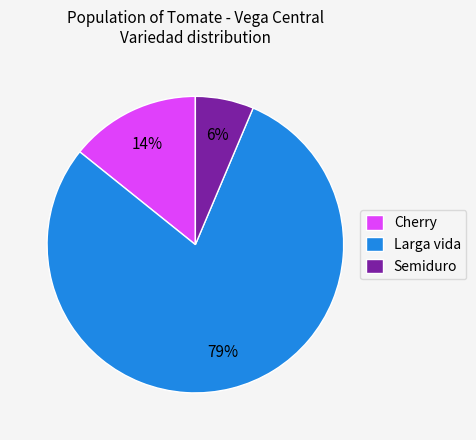

What percentage is the Cherry slice, to the nearest percent?

14%